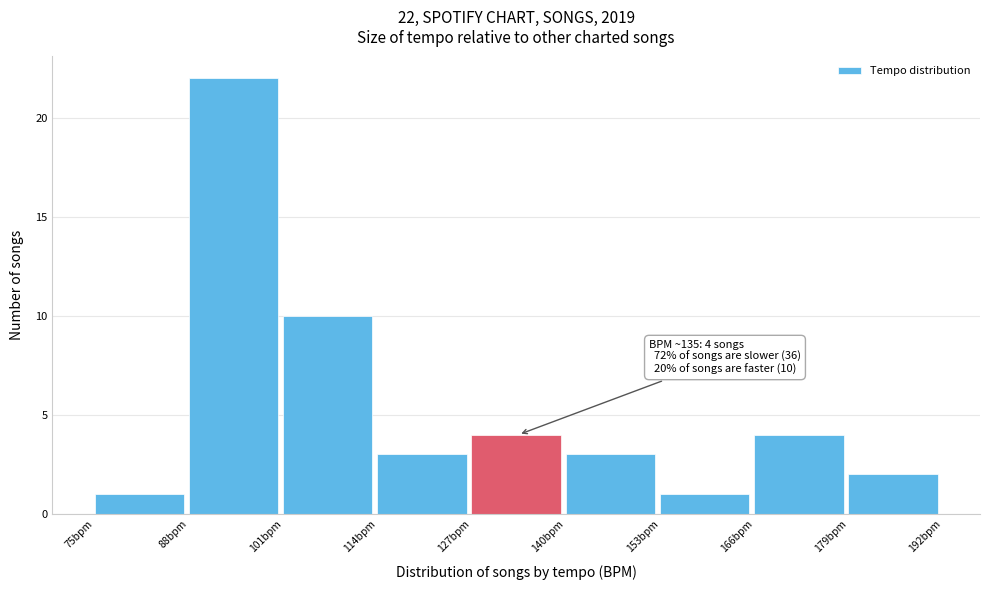

Over which range of the x-axis is the bar tallest?

88 to 101